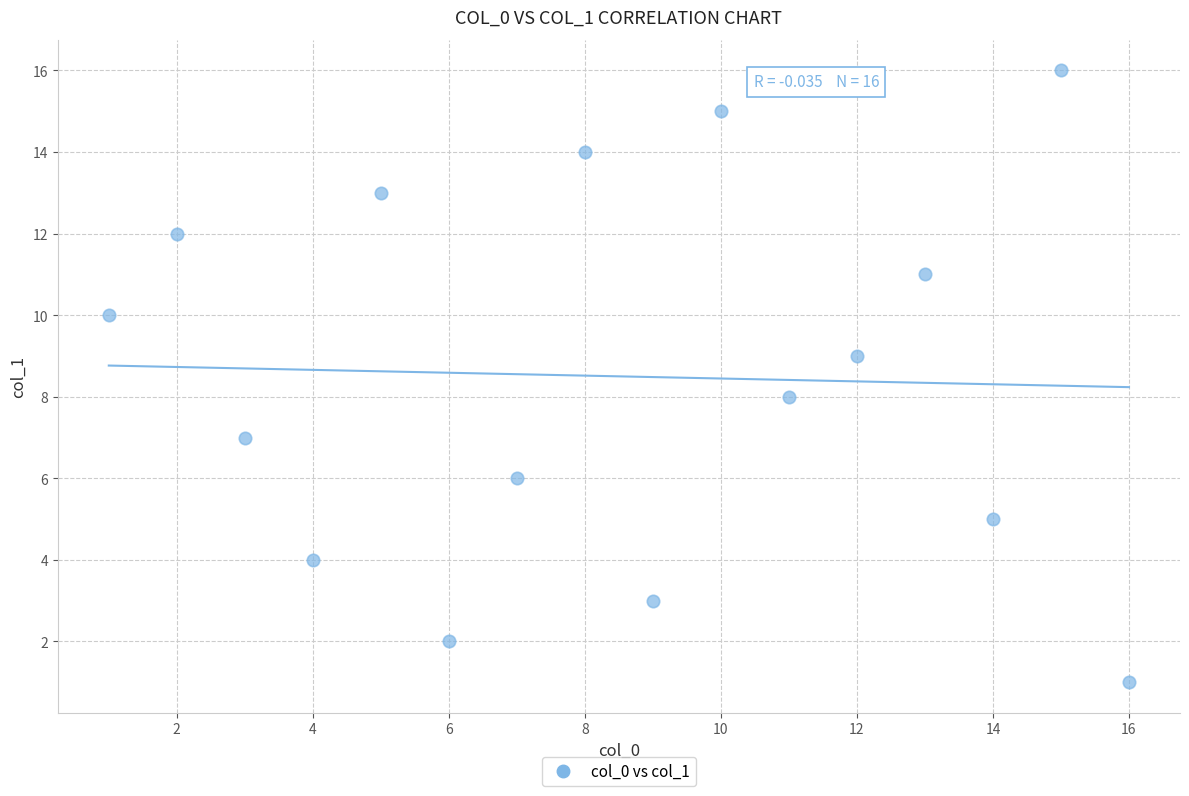

What is the range of X values (max minus min)?

15